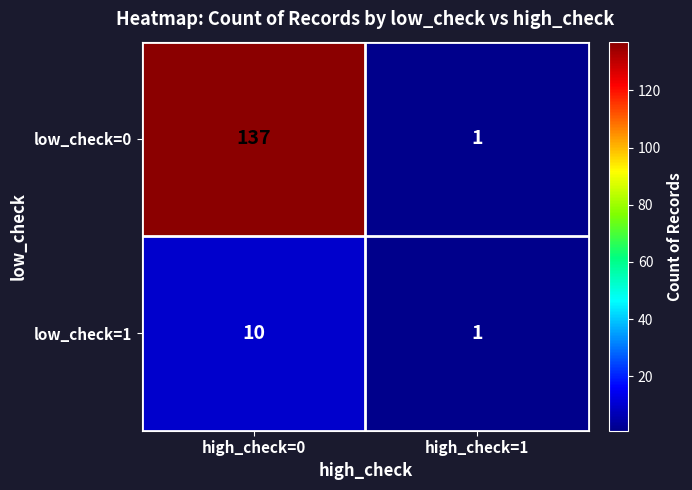

What is the difference between the low_check=1 values at high_check=1 and high_check=0?

9